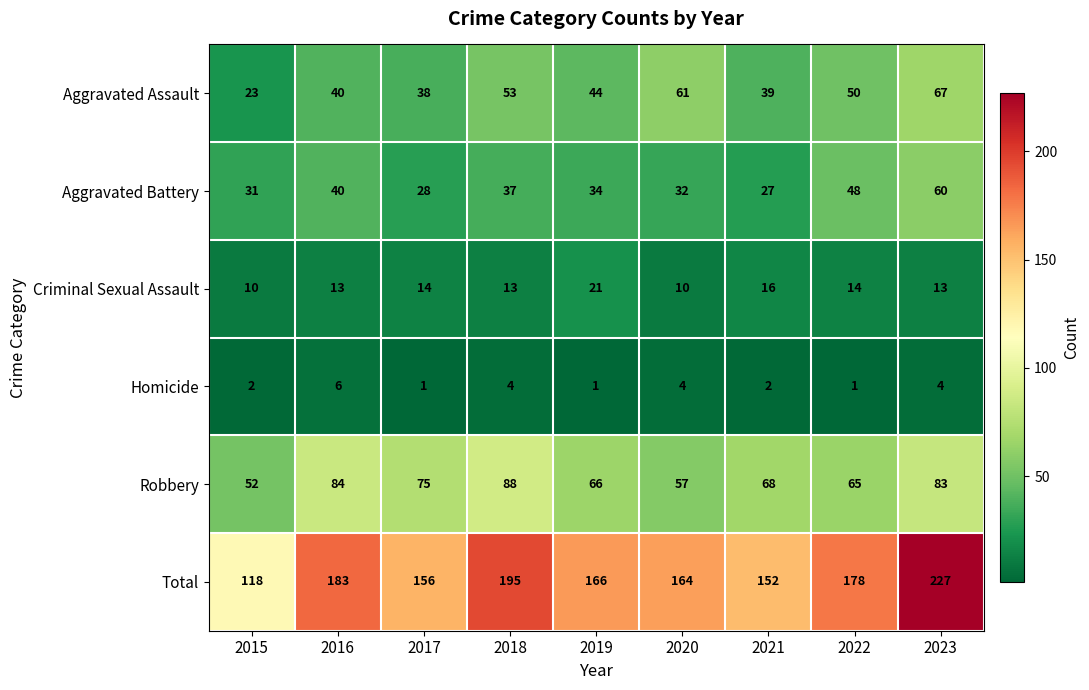

Where is Robbery nearest to the value 70?

2021